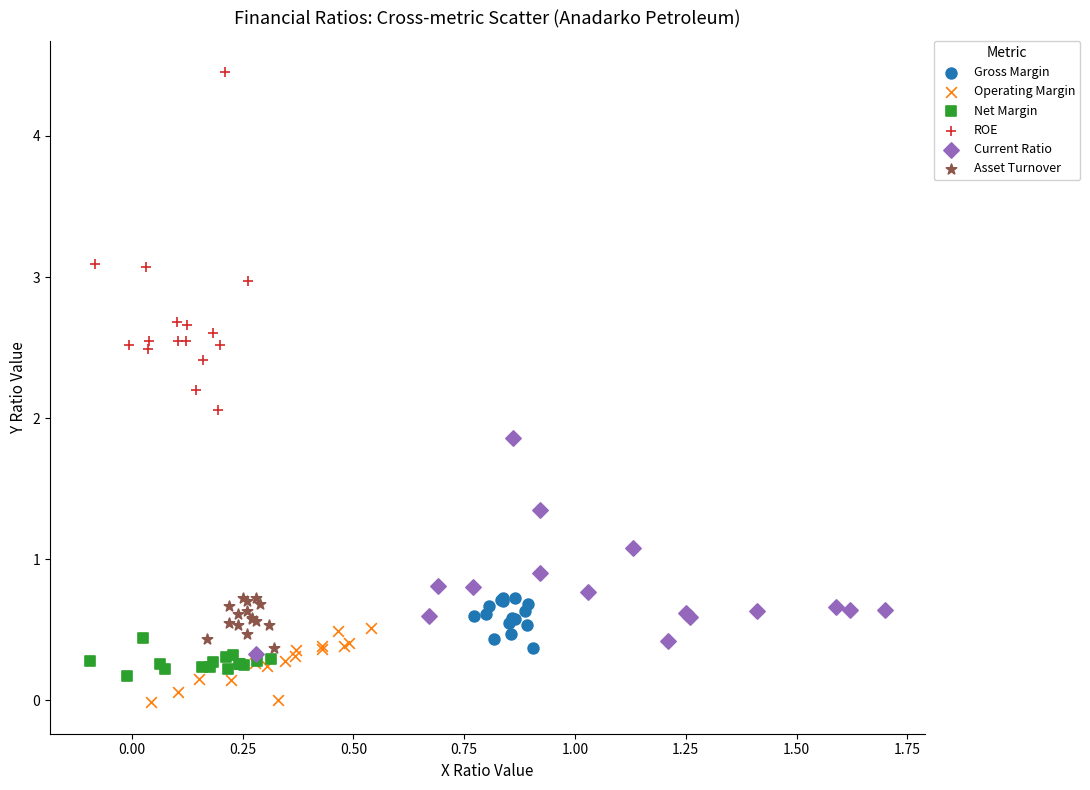

Which series reaches the maximum Y coordinate?

ROE